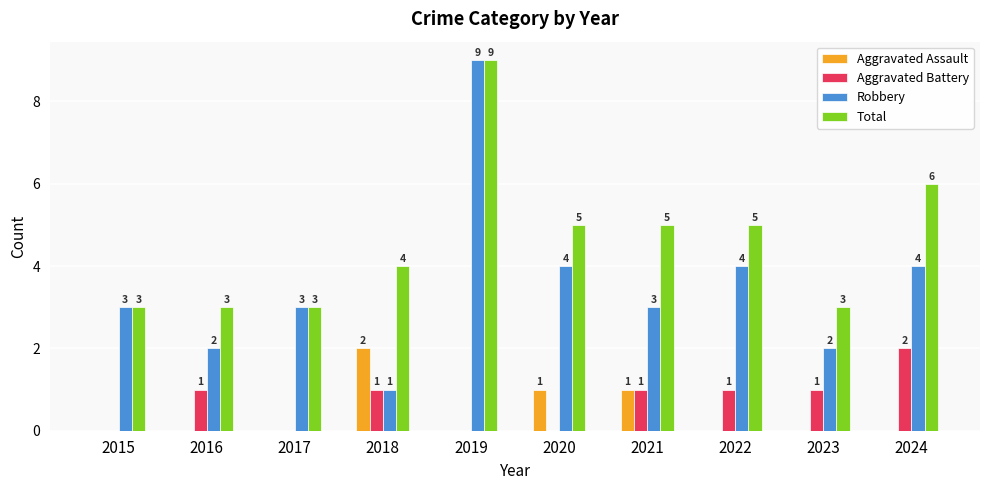

Reading left to right, transcribe all the data shown in this chart.

Aggravated Assault: 2015=0	2016=0	2017=0	2018=2	2019=0	2020=1	2021=1	2022=0	2023=0	2024=0
Aggravated Battery: 2015=0	2016=1	2017=0	2018=1	2019=0	2020=0	2021=1	2022=1	2023=1	2024=2
Robbery: 2015=3	2016=2	2017=3	2018=1	2019=9	2020=4	2021=3	2022=4	2023=2	2024=4
Total: 2015=3	2016=3	2017=3	2018=4	2019=9	2020=5	2021=5	2022=5	2023=3	2024=6